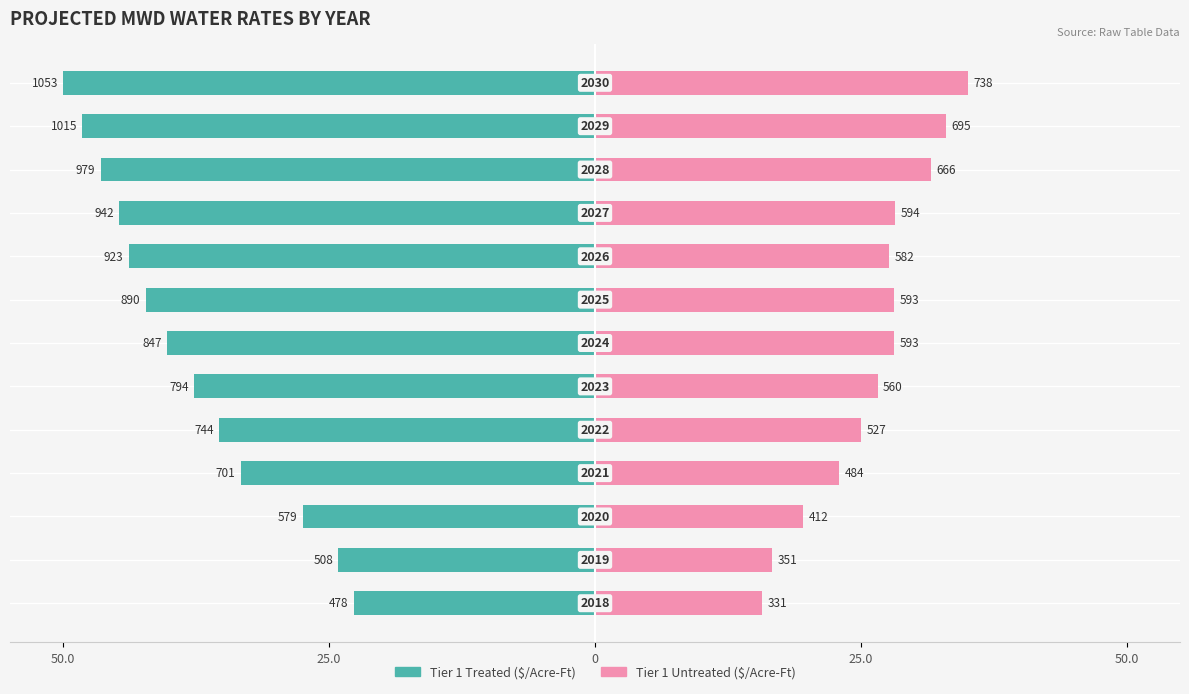

How many data points does each series have?

13